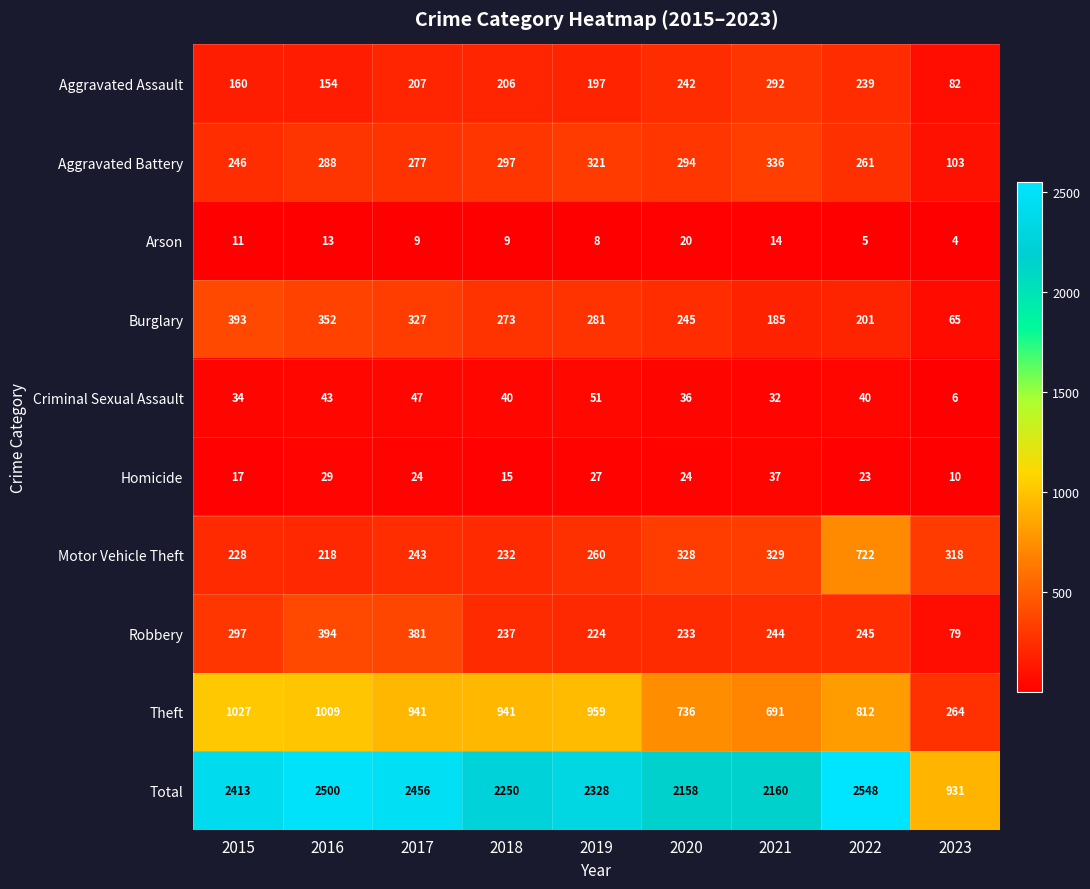

How many values in the Arson series are below 9?

3